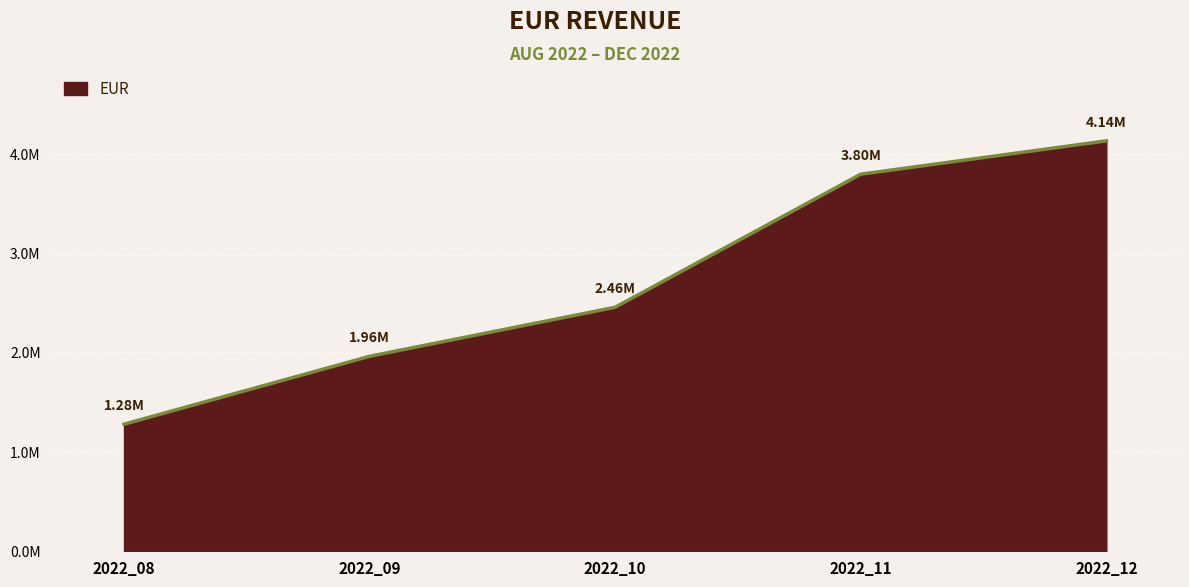

Reading left to right, what are all the values shown in this chart?

1280655.4	1964927.2	2459274.6	3800106.7	4135950.6